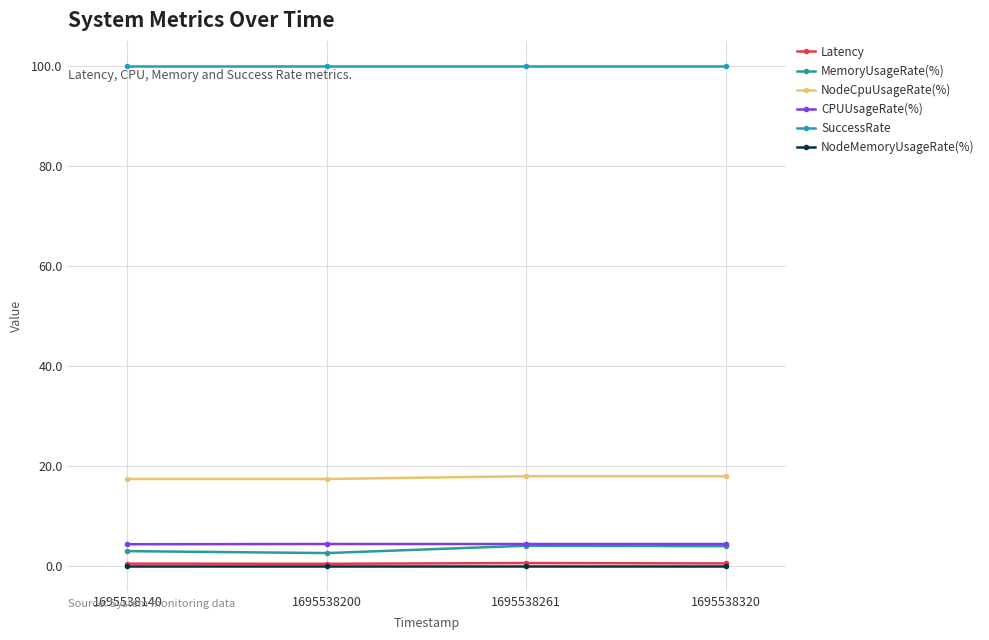

What is the greatest value displayed?

100.0